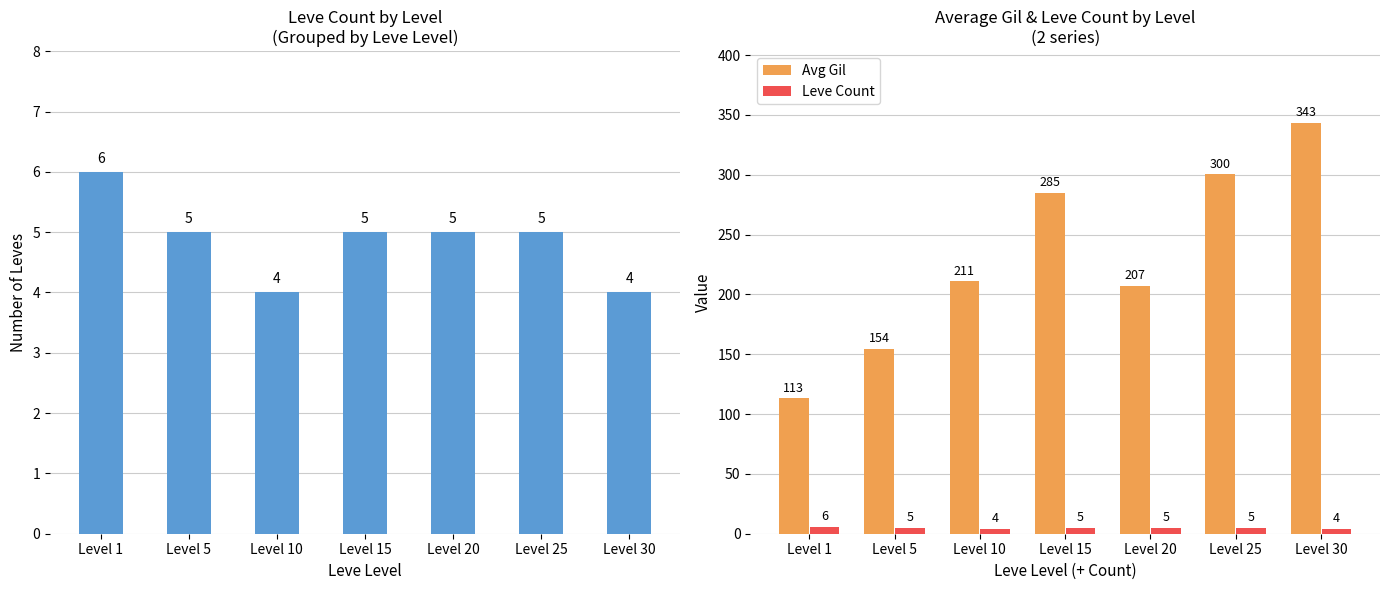

Where is Leve Count nearest to the value 5?

Level 5